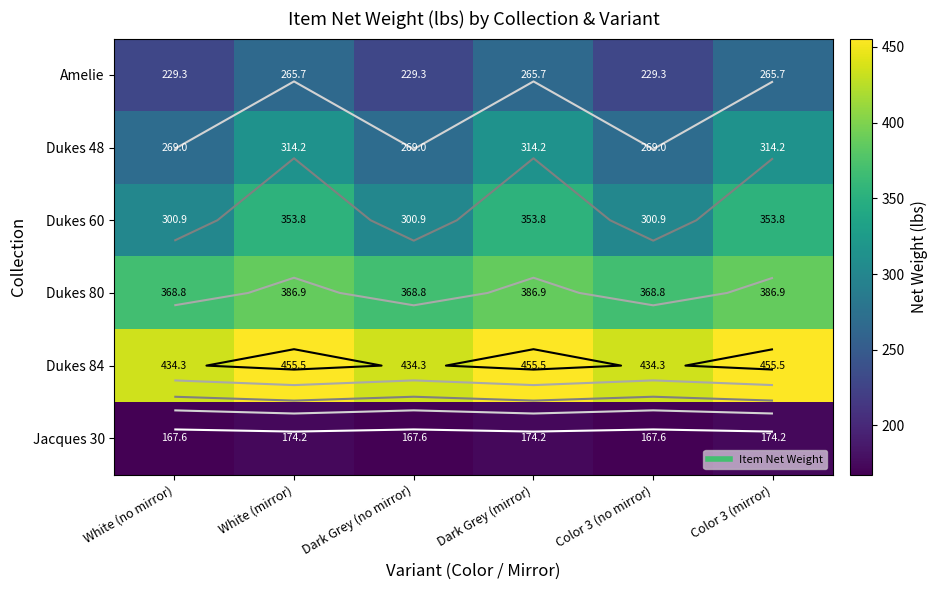

At how many categories does at least one series exceed 193?

6